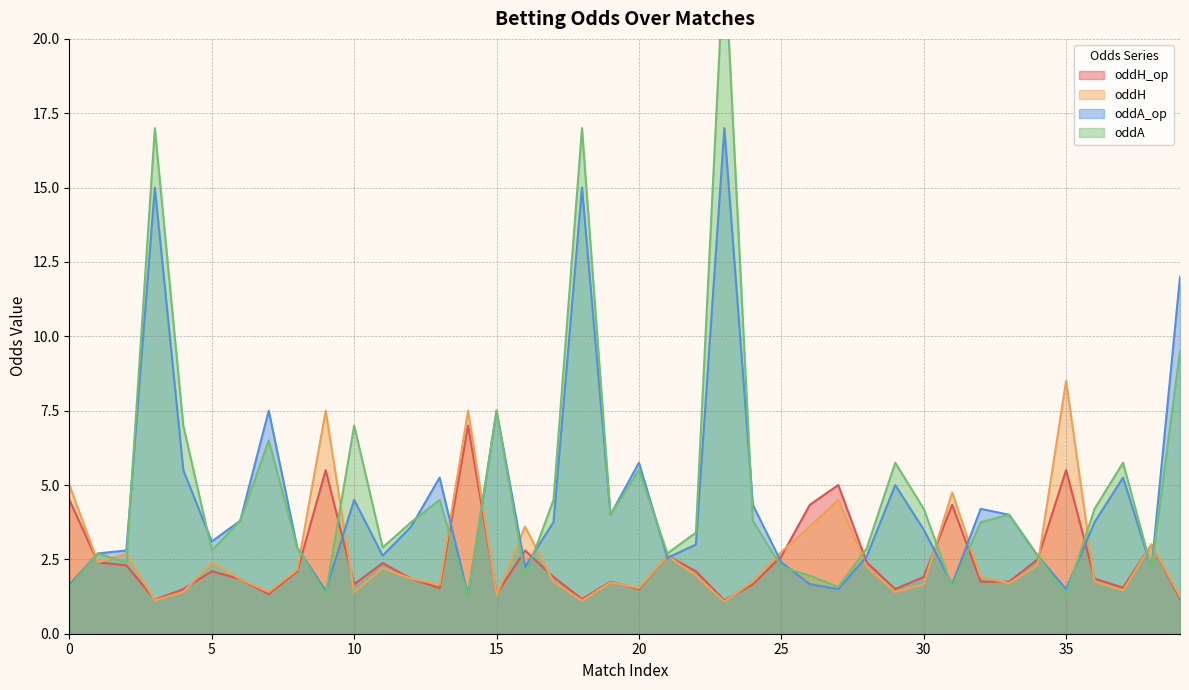

Which category has the highest value across all series?

23